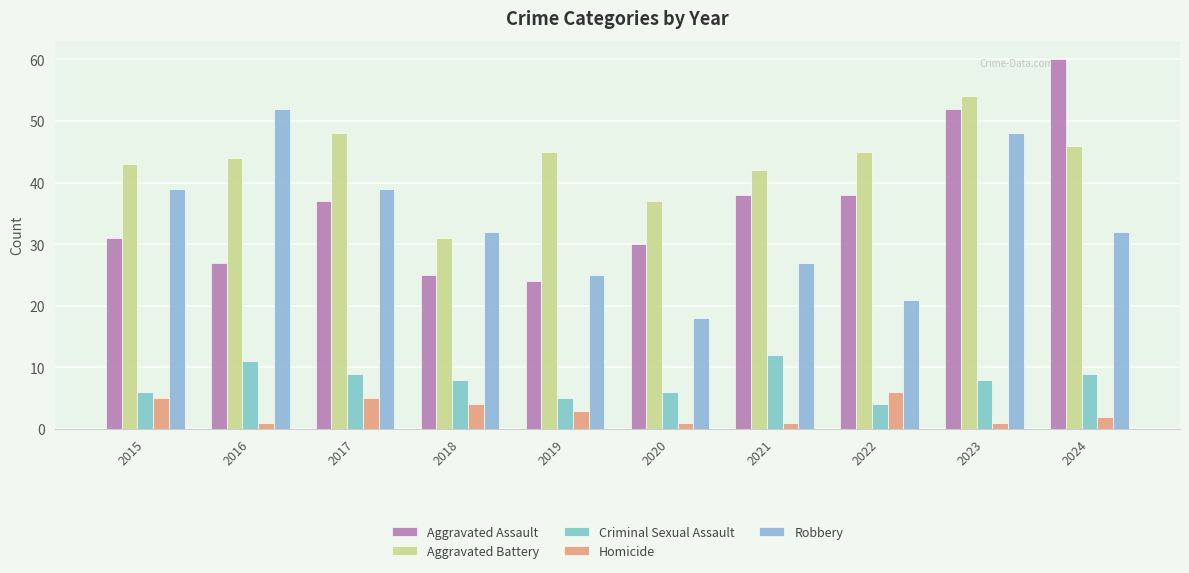

How many bars are there in total?

50